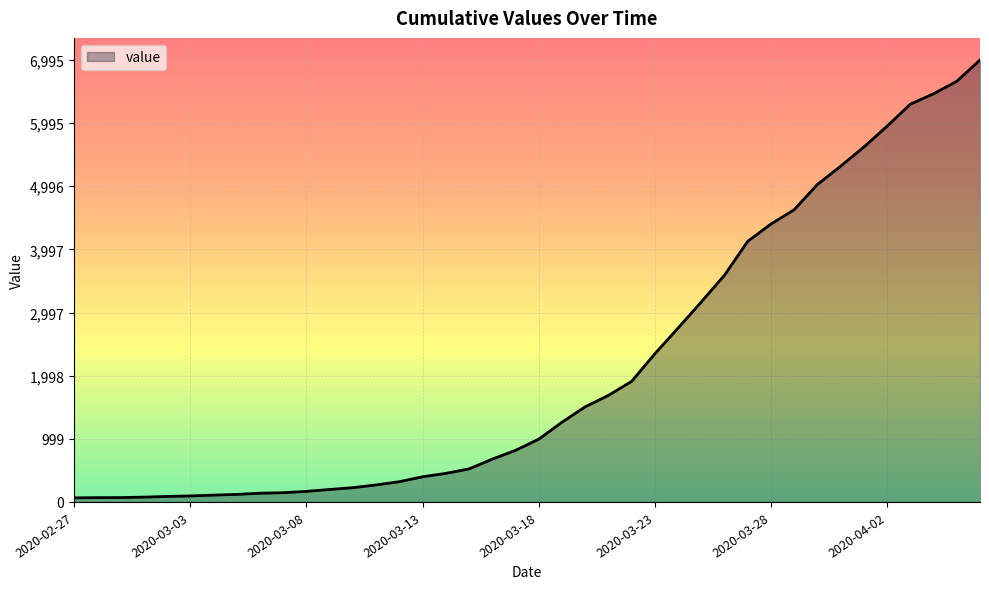

What is the difference between the maximum and minimum values?

6931